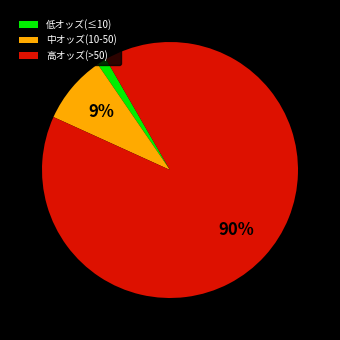

Combined, do 低オッズ(≤10) and 高オッズ(>50) account for over 50%?

Yes